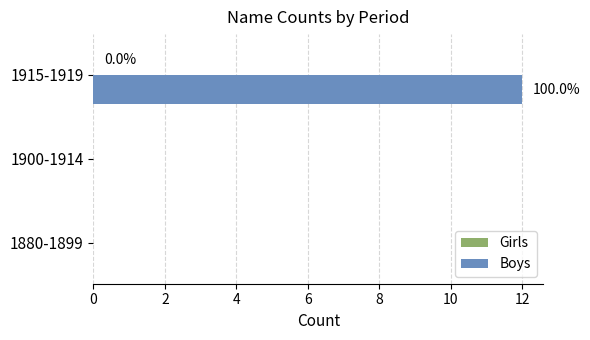

Between 1915-1919 and 1880-1899, which is larger?

1915-1919